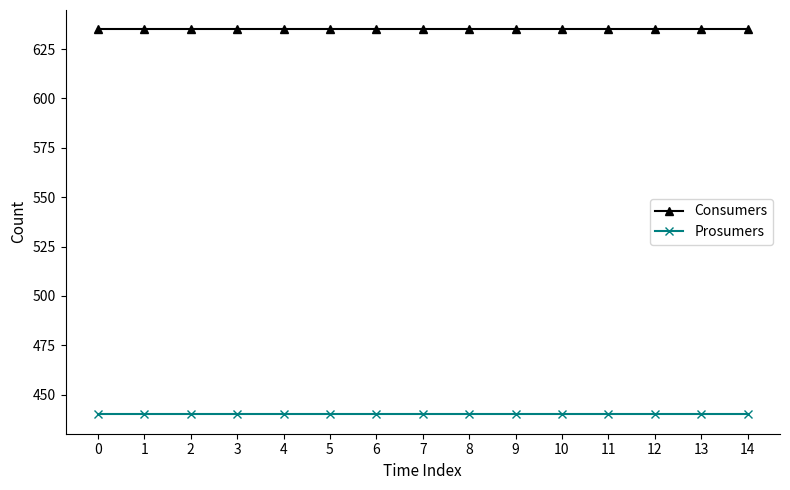

True or false: Consumers and Prosumers intersect in this chart.

False